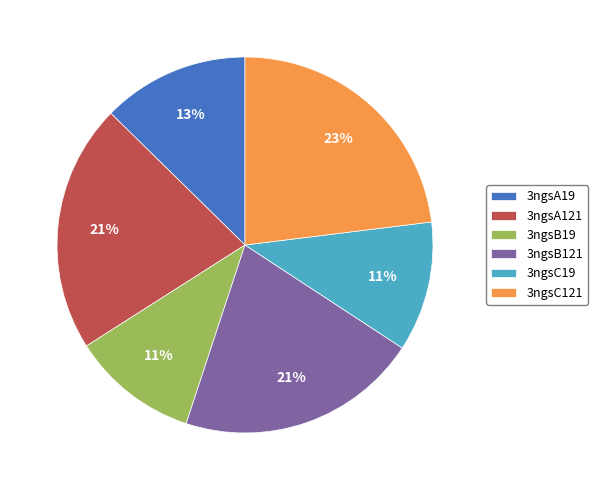

Between 3ngsA121 and 3ngsC19, which is larger?

3ngsA121